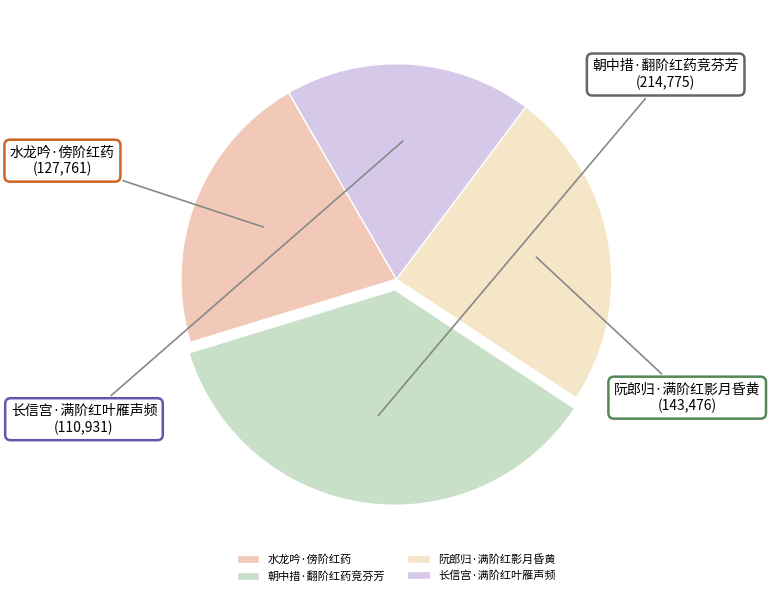

Which slice is the largest?

朝中措·翻阶红药竞芬芳